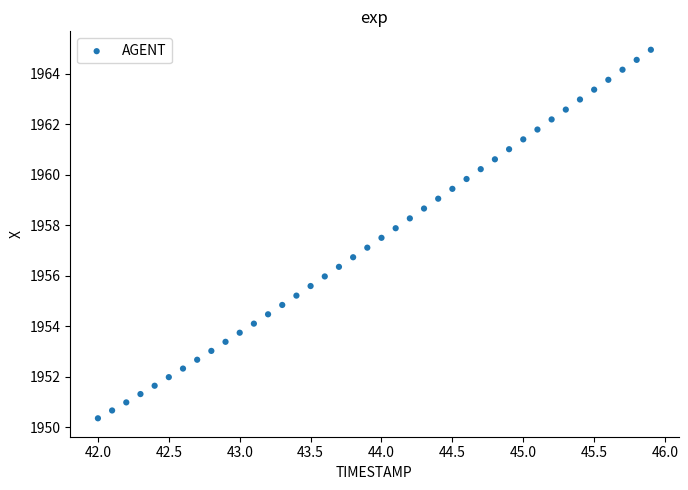

What is the range of X values (max minus min)?

3.9